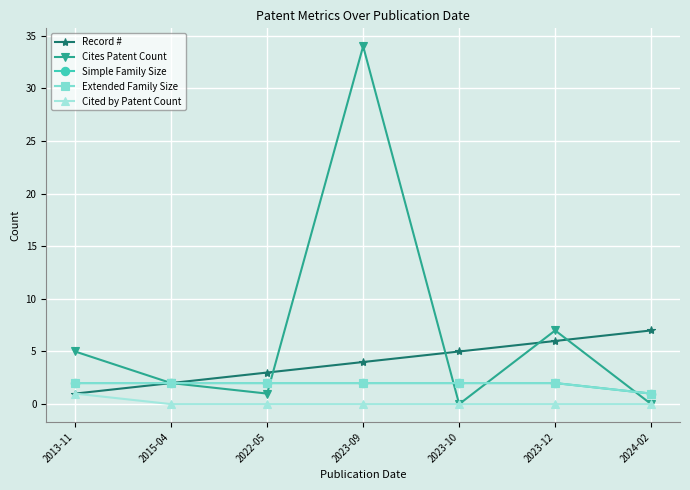

What is the label of the 5th point from the left?

2023-10